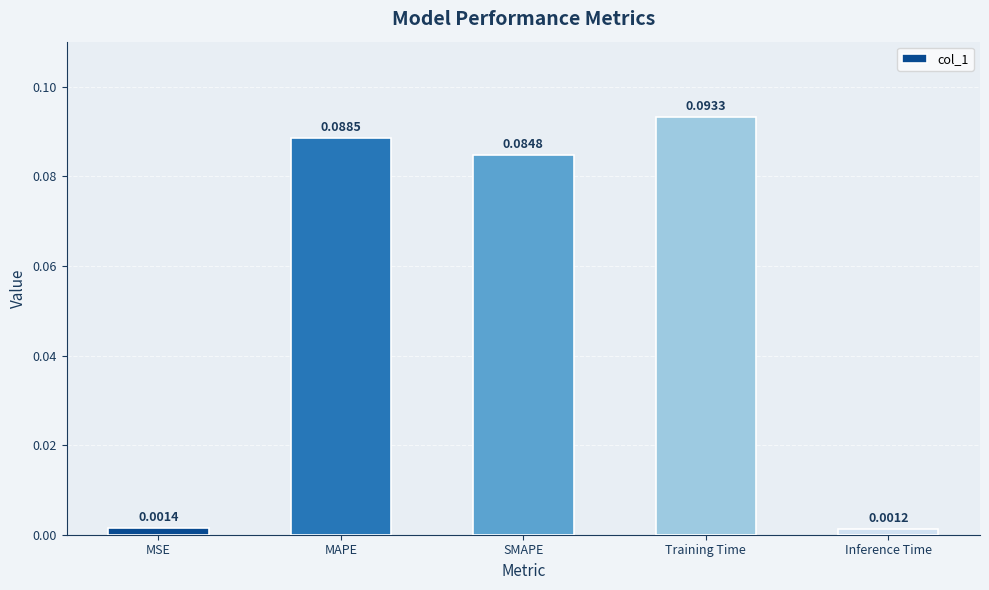

Which category has the lowest value across all series?

Inference Time